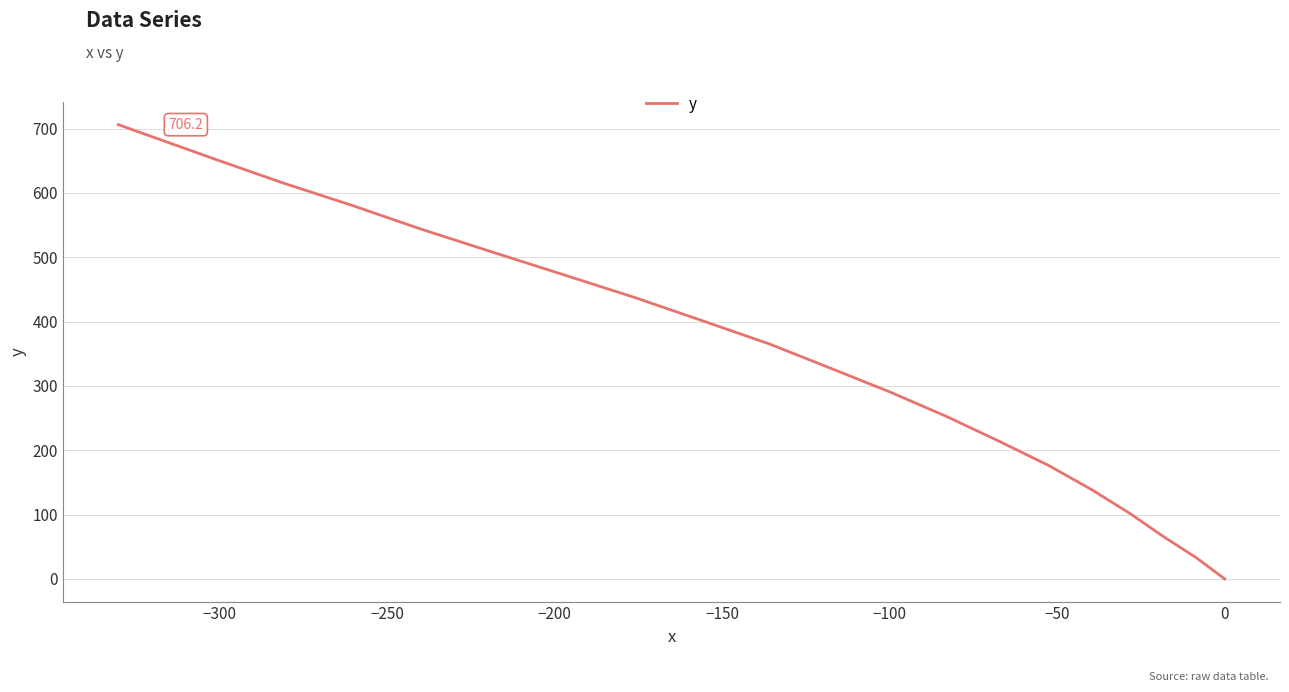

What is the difference between the maximum and second lowest values?

673.2